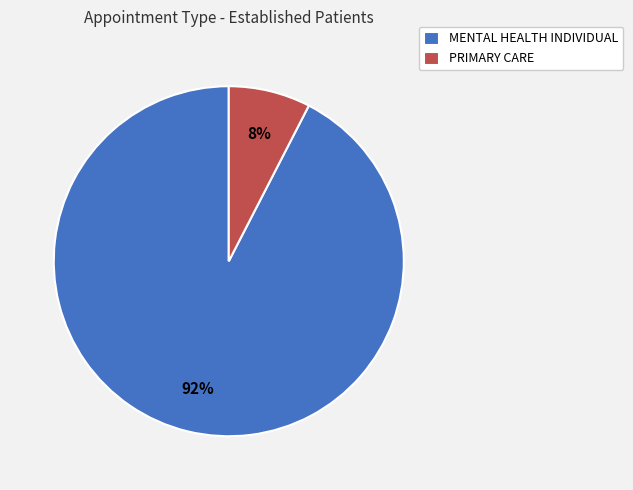

How many slices are in this pie chart?

2